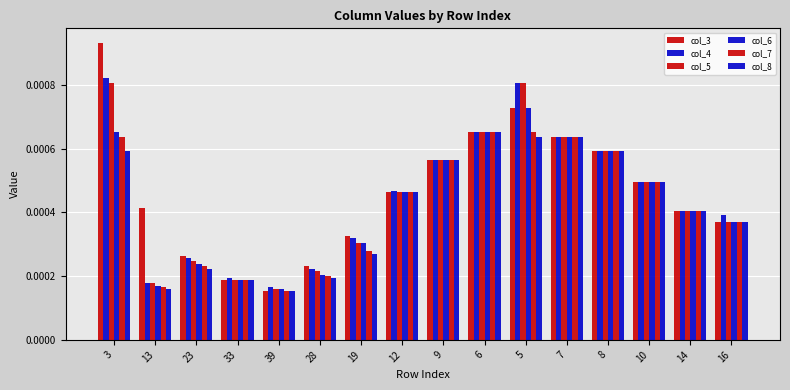

At which category is the sum across all series the highest?

3